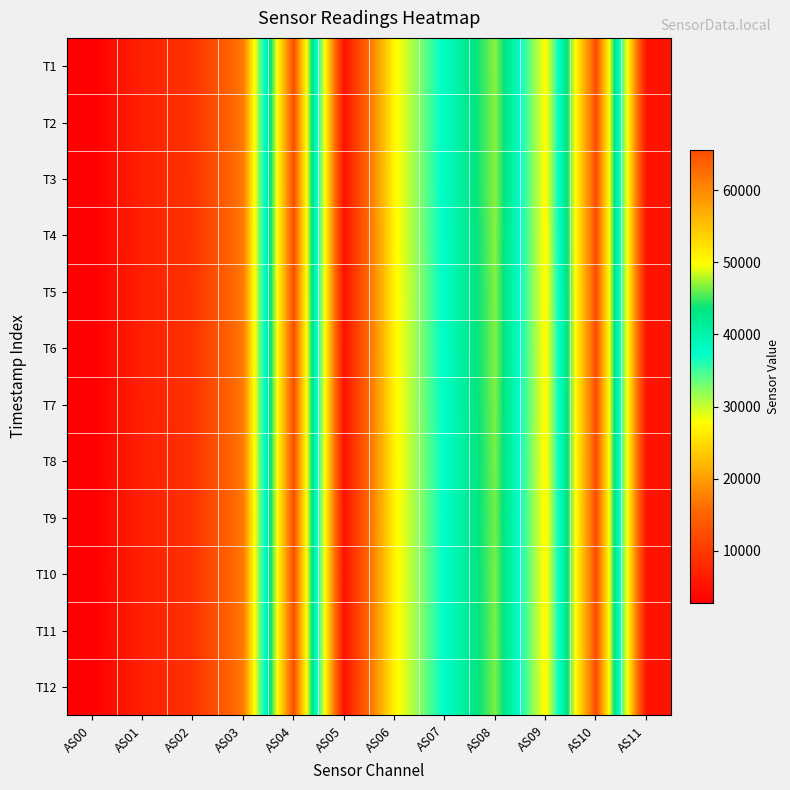

List the series in order of their peak value, lowest first.

T1, T2, T3, T4, T5, T6, T7, T8, T9, T10, T11, T12